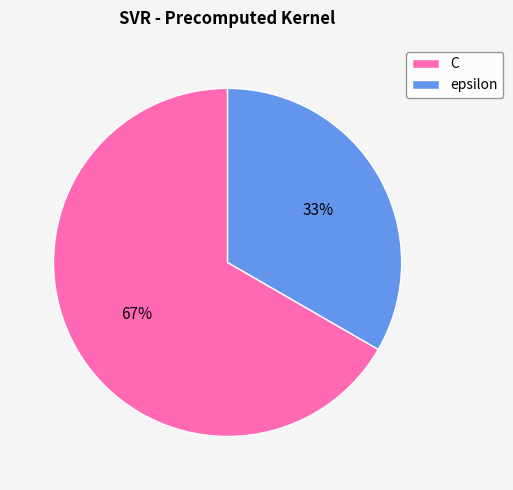

What is the largest slice in the pie chart?

C